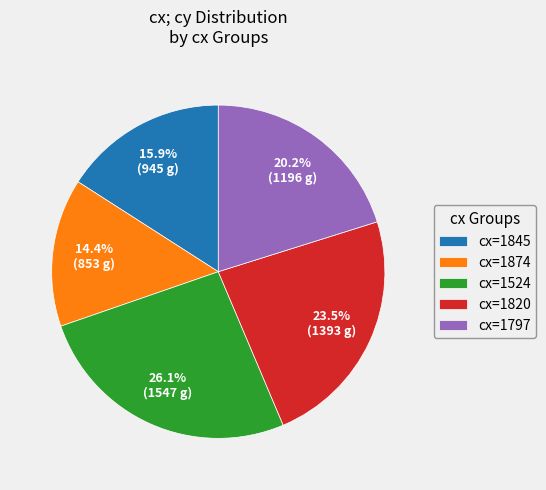

To the nearest percent, what is the average slice percentage?

20%